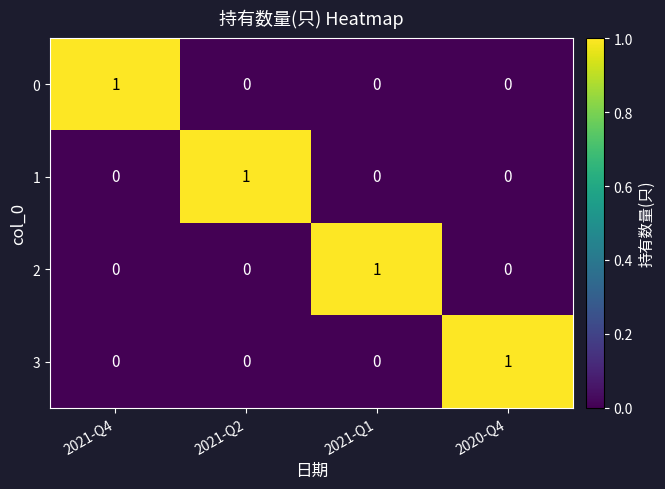

Is it true that 1 equals 1 at 2021-Q4?

False